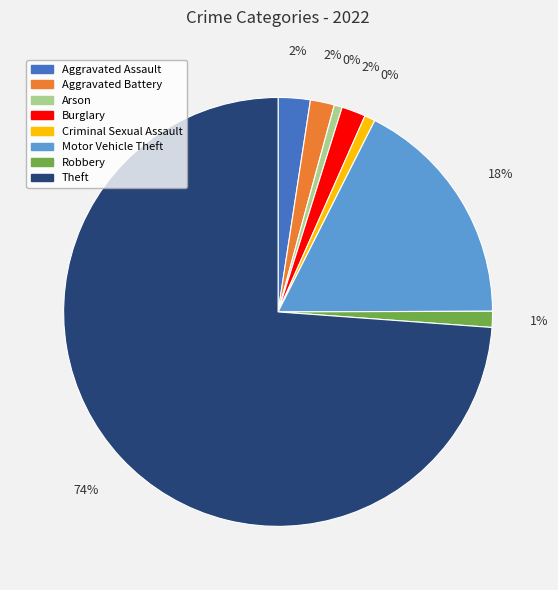

Which category has the biggest portion of the pie?

Theft